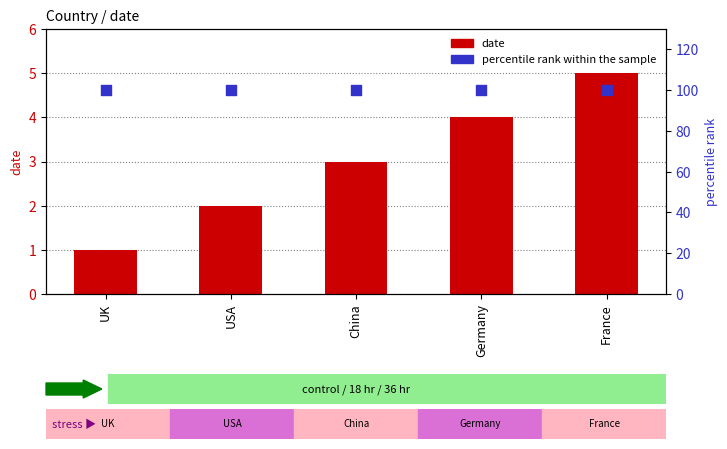

What is the total value across all series at China?

103